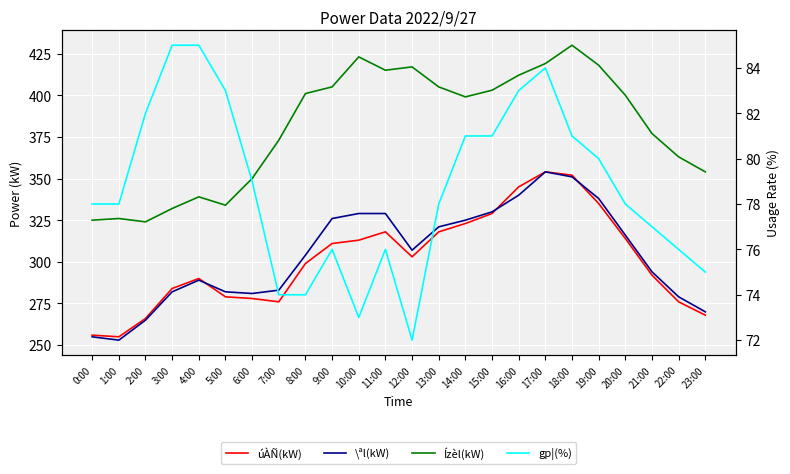

Rank the series at 21:00 from lowest to highest value.

gp¦(%), úÀÑ(kW), \ªl(kW), Ízèl(kW)